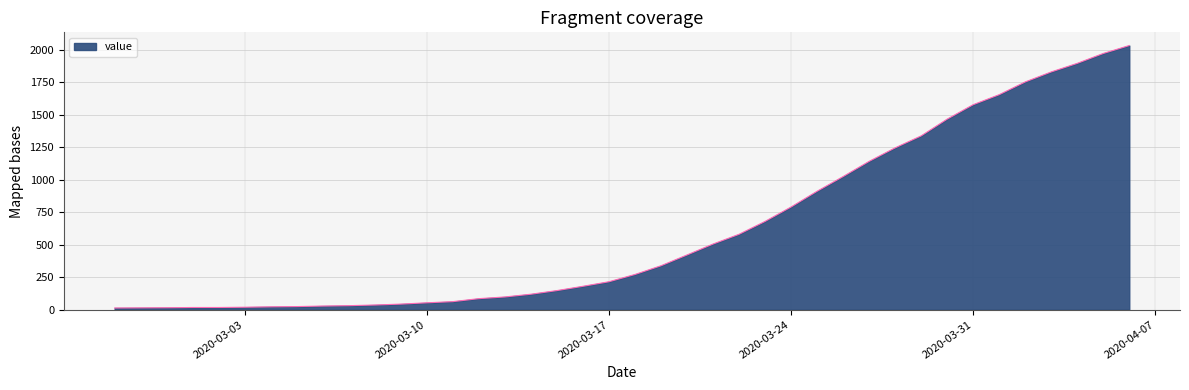

What is the greatest value displayed?

2032